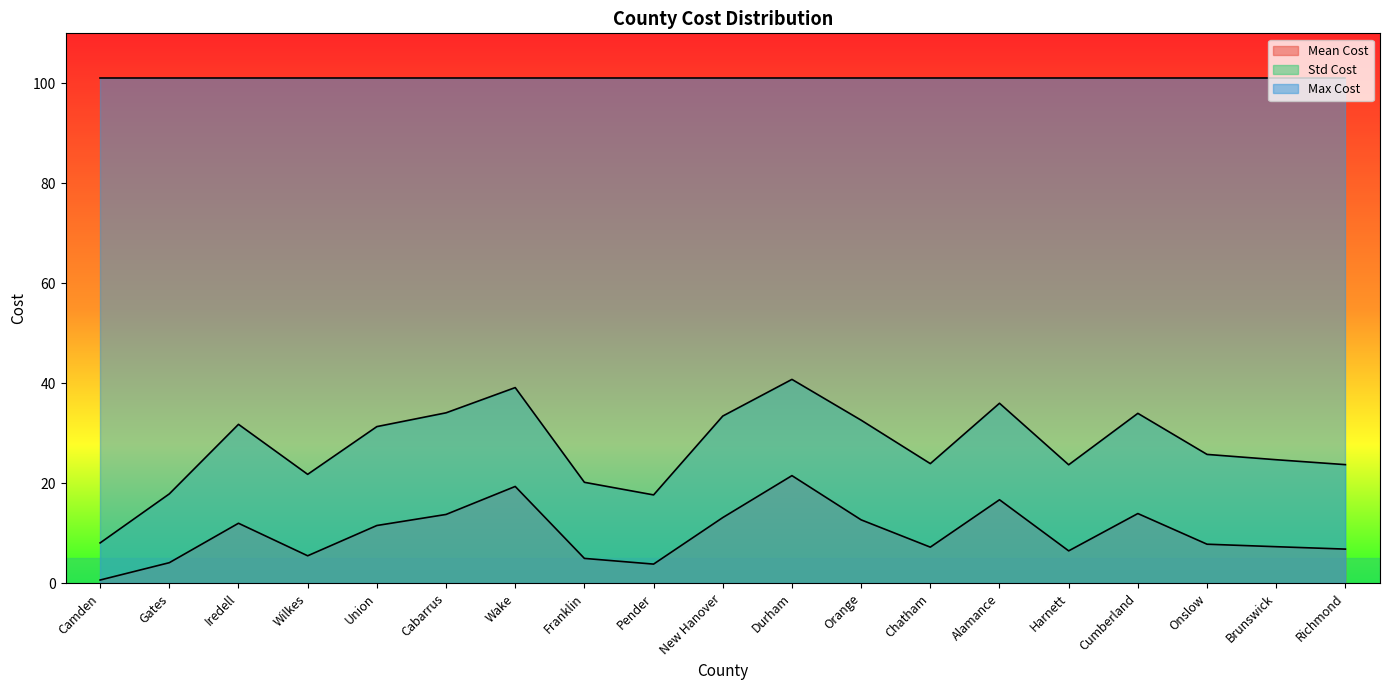

Which series has the largest range (max minus min)?

Std Cost